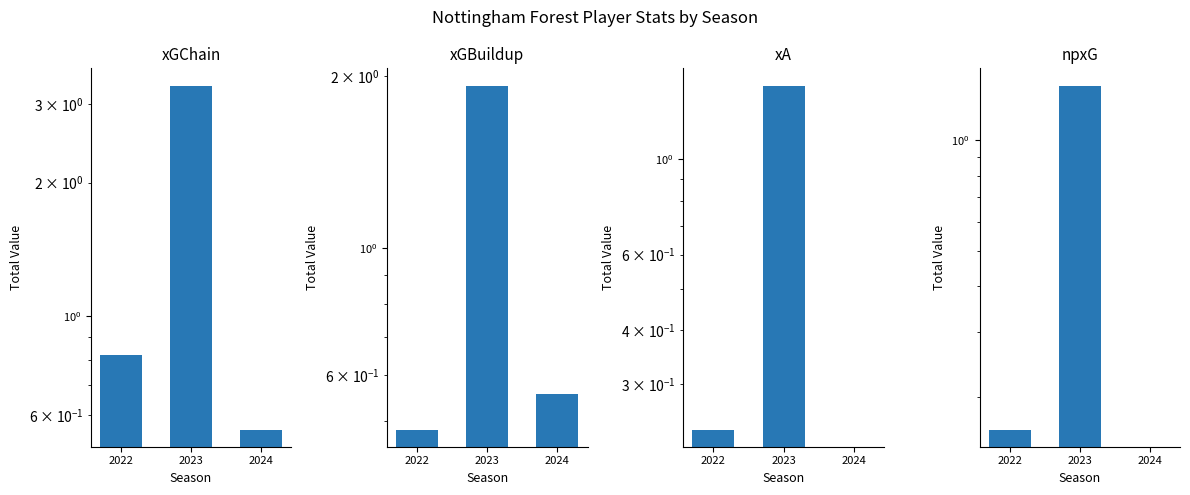

Rank the categories by xGChain value from highest to lowest.

2023, 2022, 2024